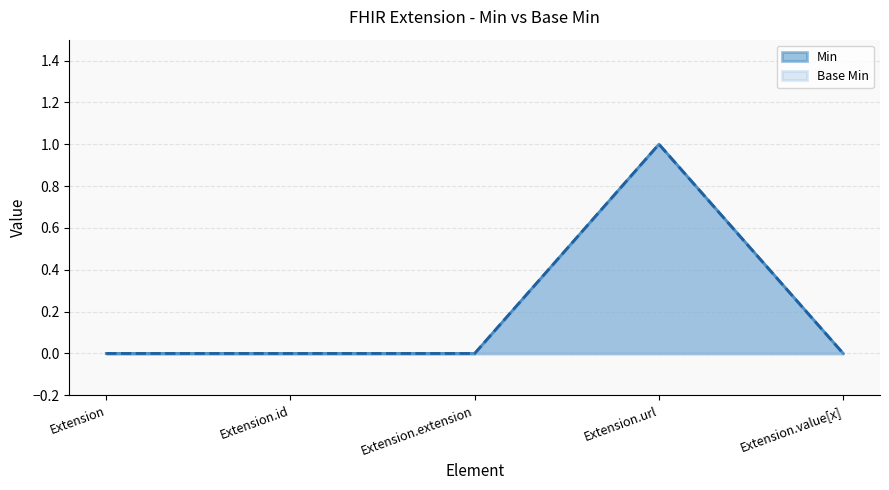

Which series has the widest spread of values?

Base Min